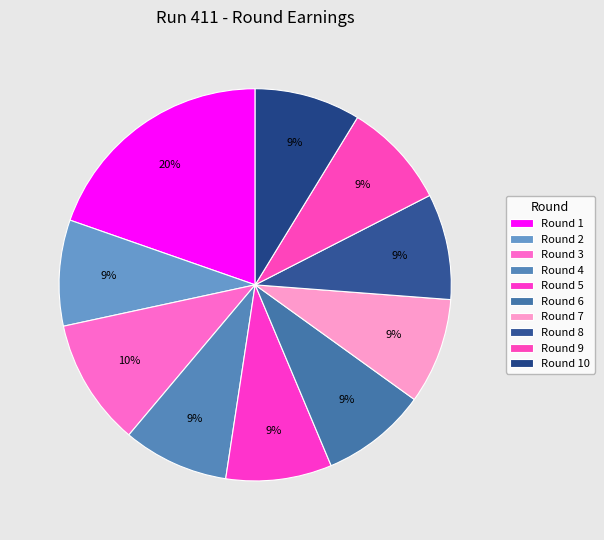

How many slices are in this pie chart?

10